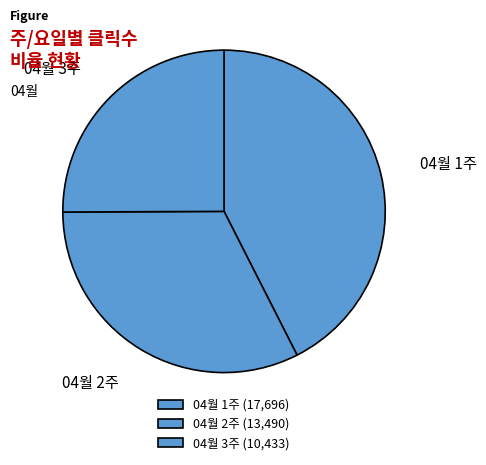

Does any single category account for the majority?

No